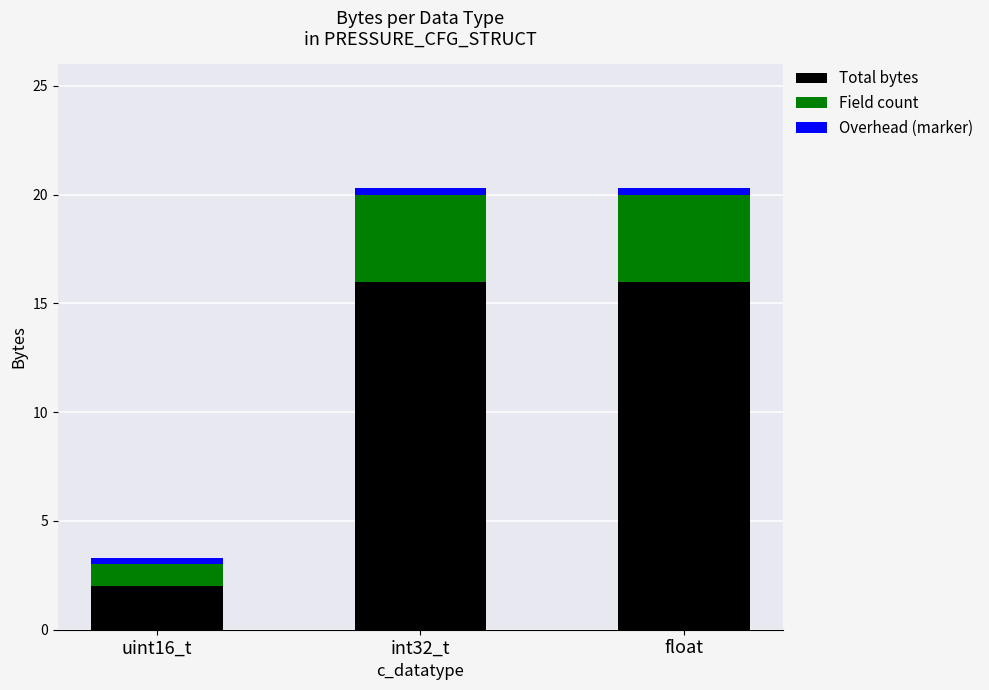

True or false: Total bytes has a value of 16.0 at float.

True